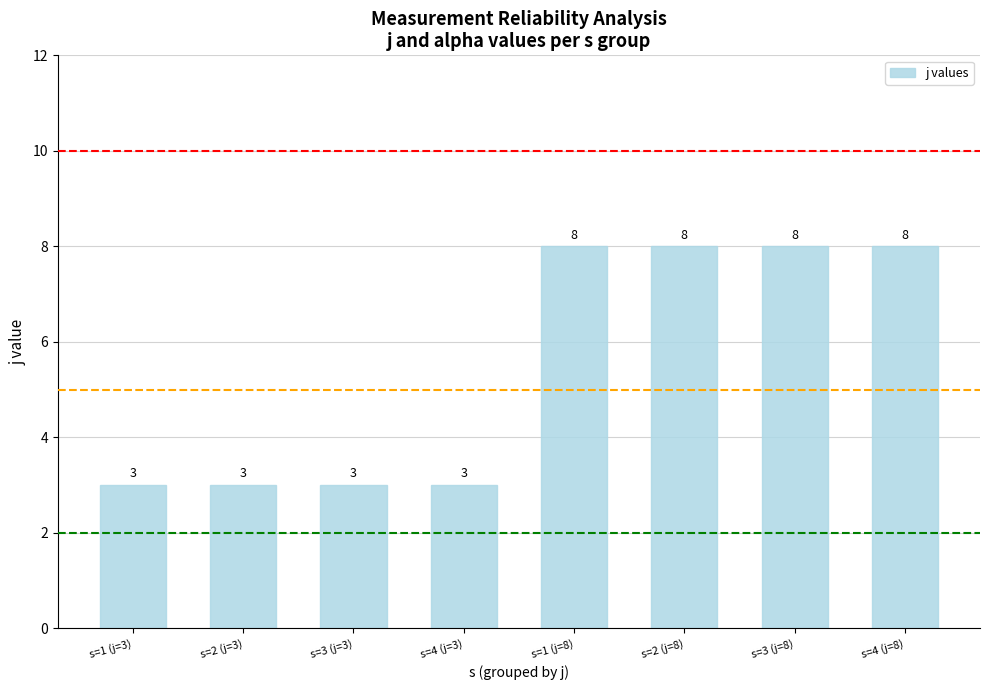

The value at s=3 (j=8) is 11. True or false?

False